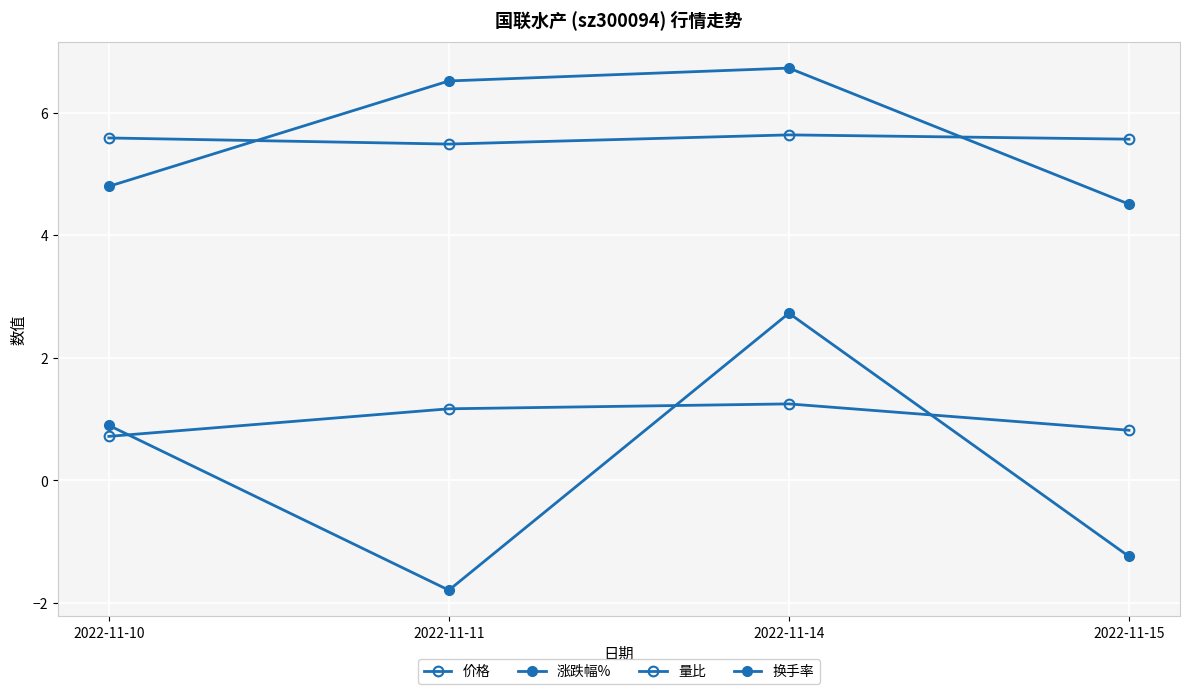

Count the number of data series in this chart.

4